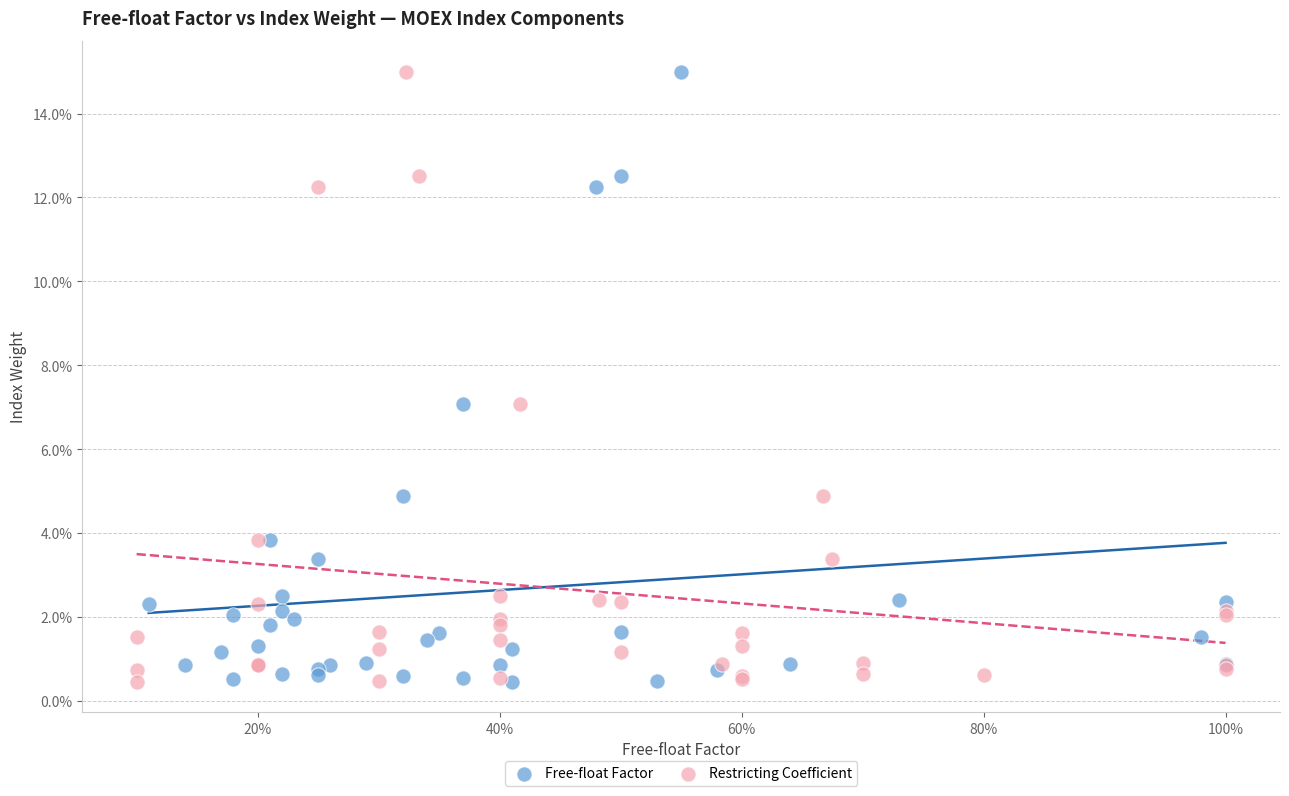

What are all the series names shown in the legend?

Free-float Factor, Restricting Coefficient